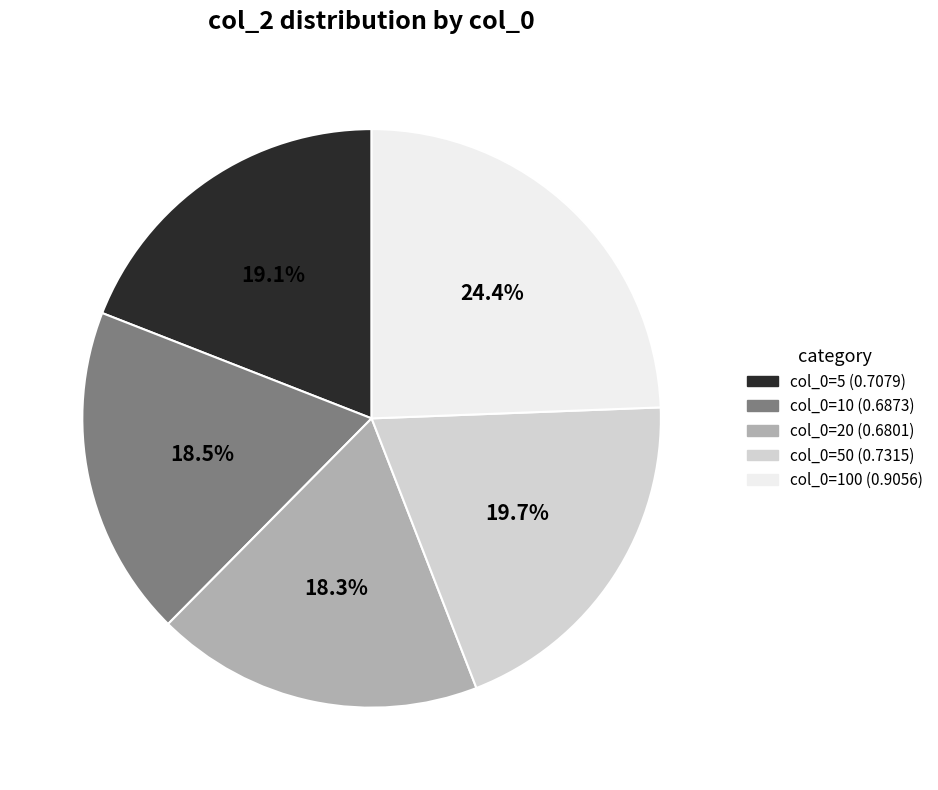

Is there a majority slice in this chart?

No